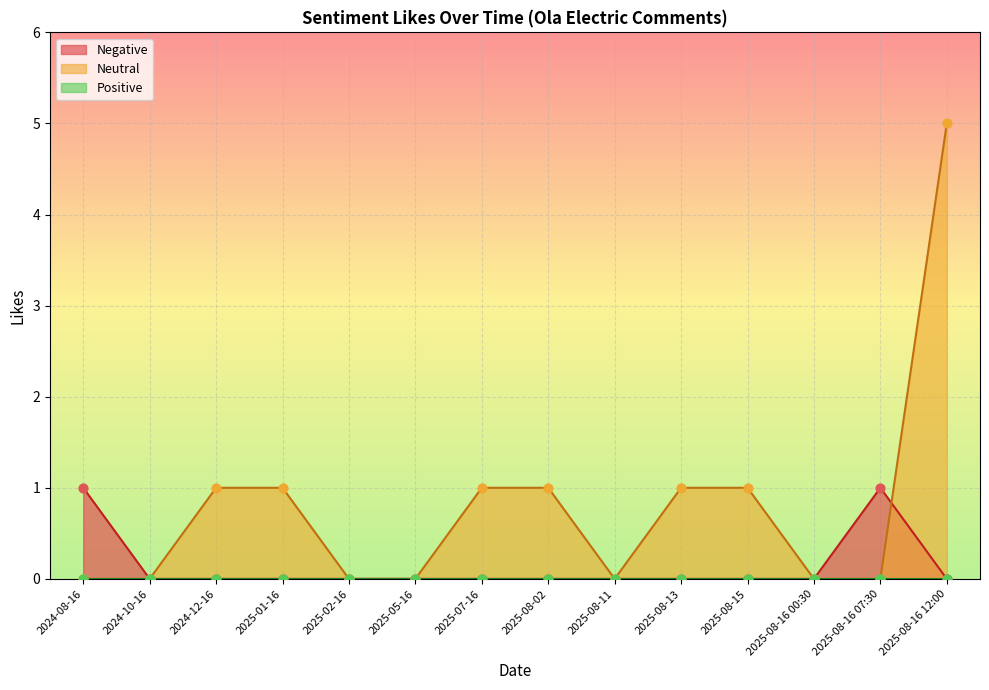

Which series has the largest total across all categories?

Neutral